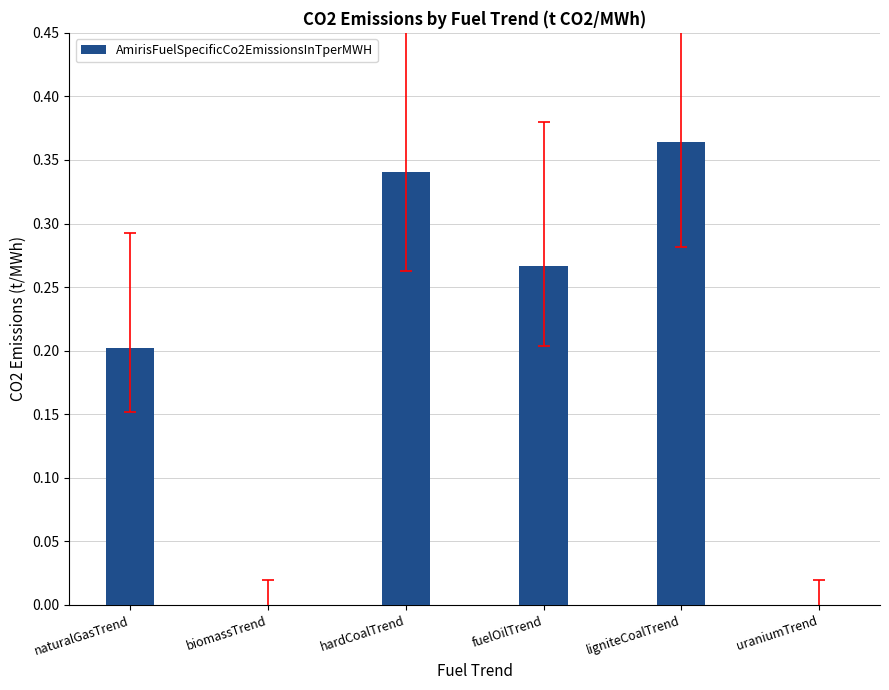

How many distinct data groups are displayed?

1